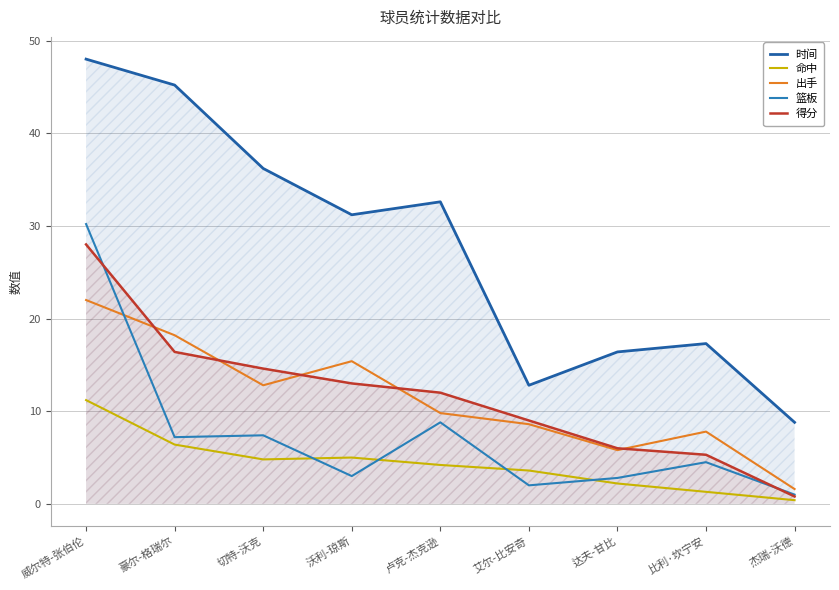

What is the difference between the 篮板 values at 杰瑞-沃德 and 比利·坎宁安?

3.5